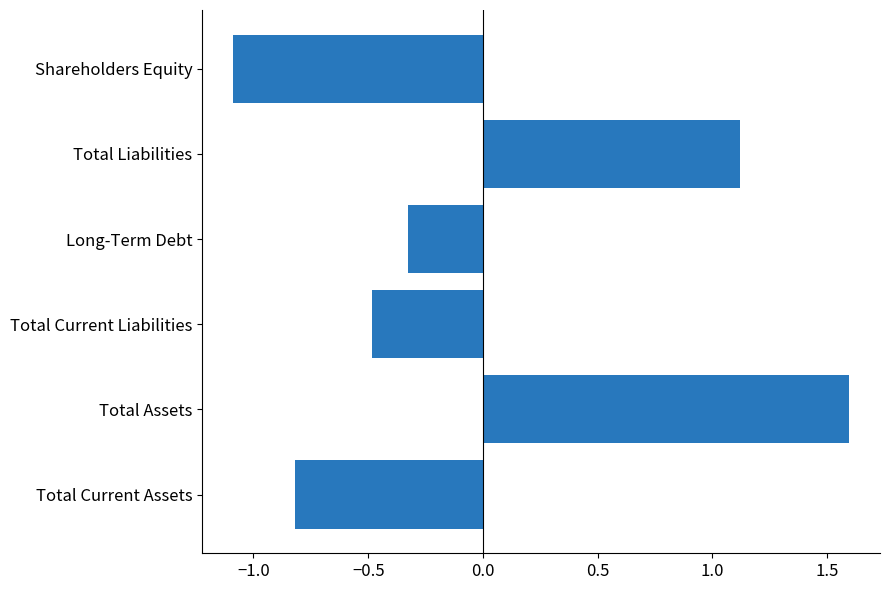

What is the difference between the maximum and minimum values?

2.7